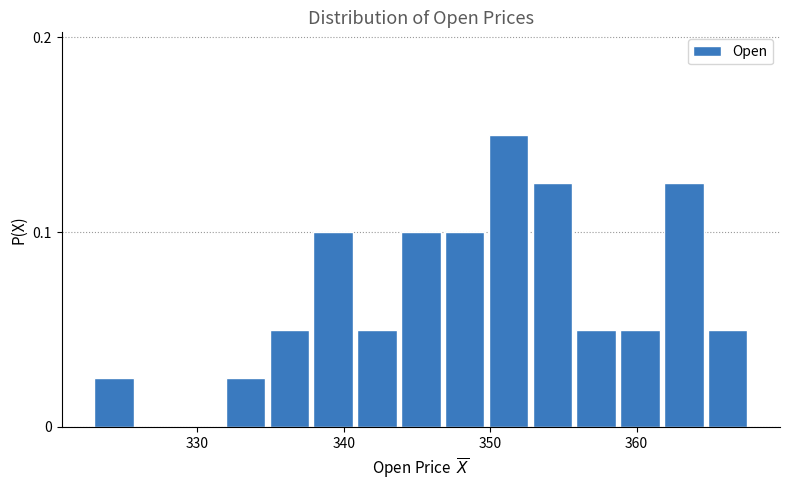

Around what value on the x-axis is the tallest bar? Give the approximate position of its centre, as read against the axis.

351